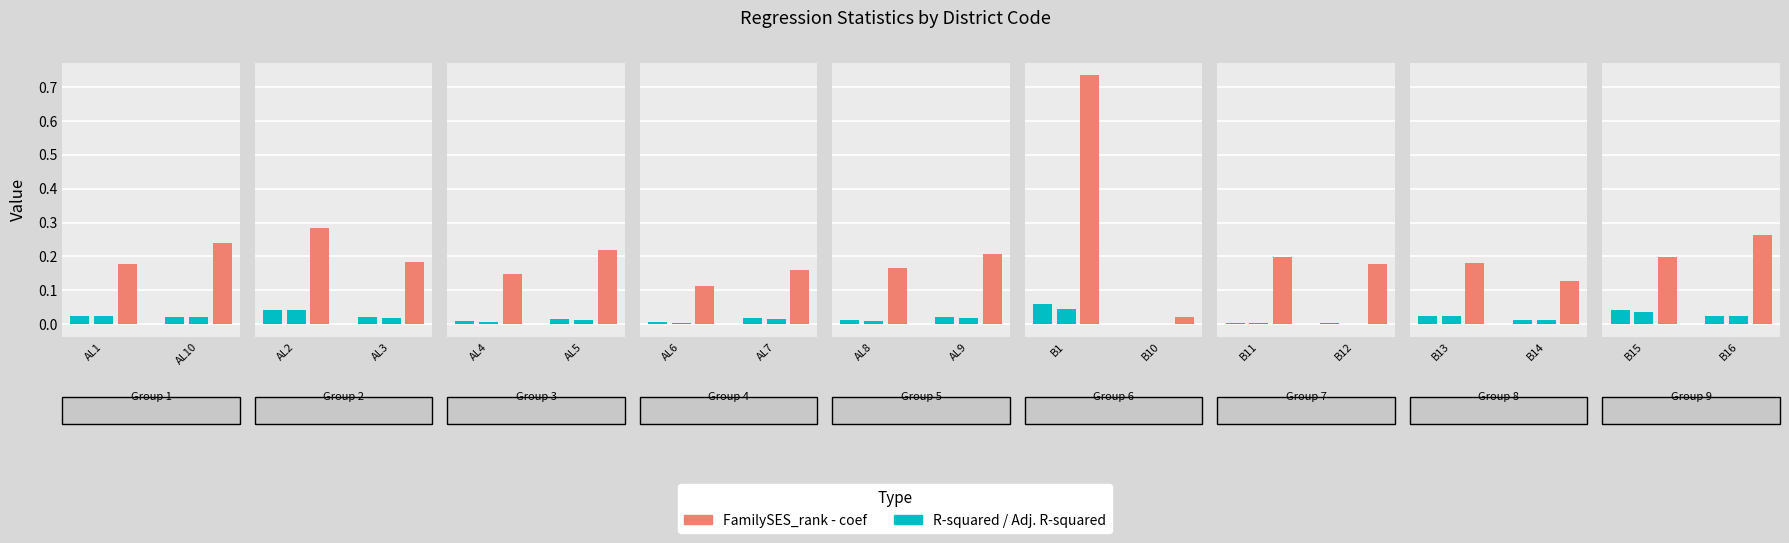

How many distinct data groups are displayed?

3